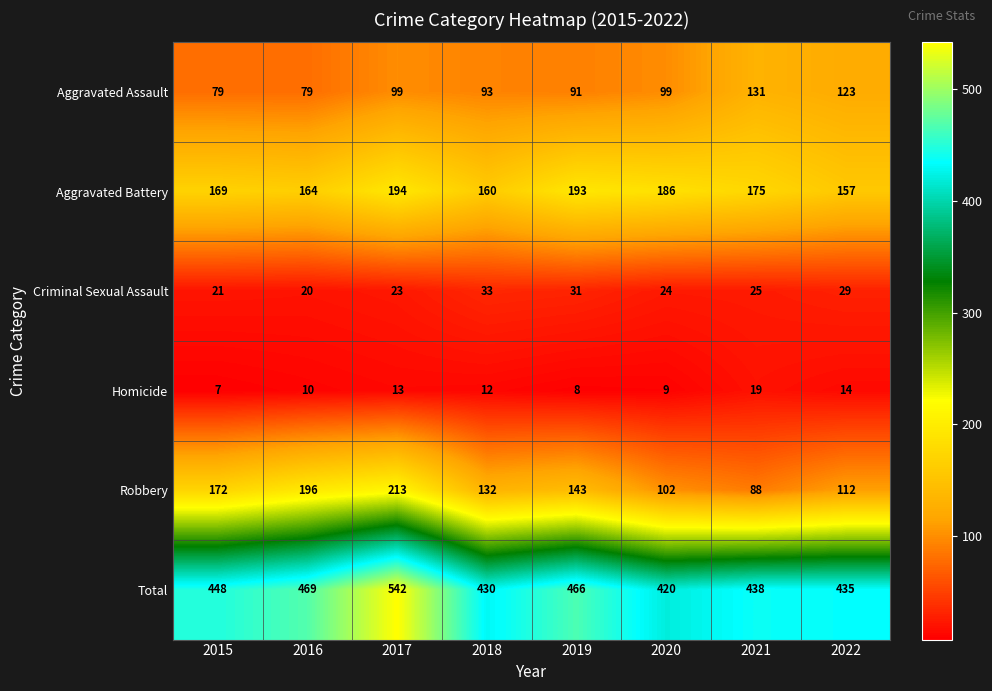

What is the difference between the maximum and minimum values in the Criminal Sexual Assault series?

13